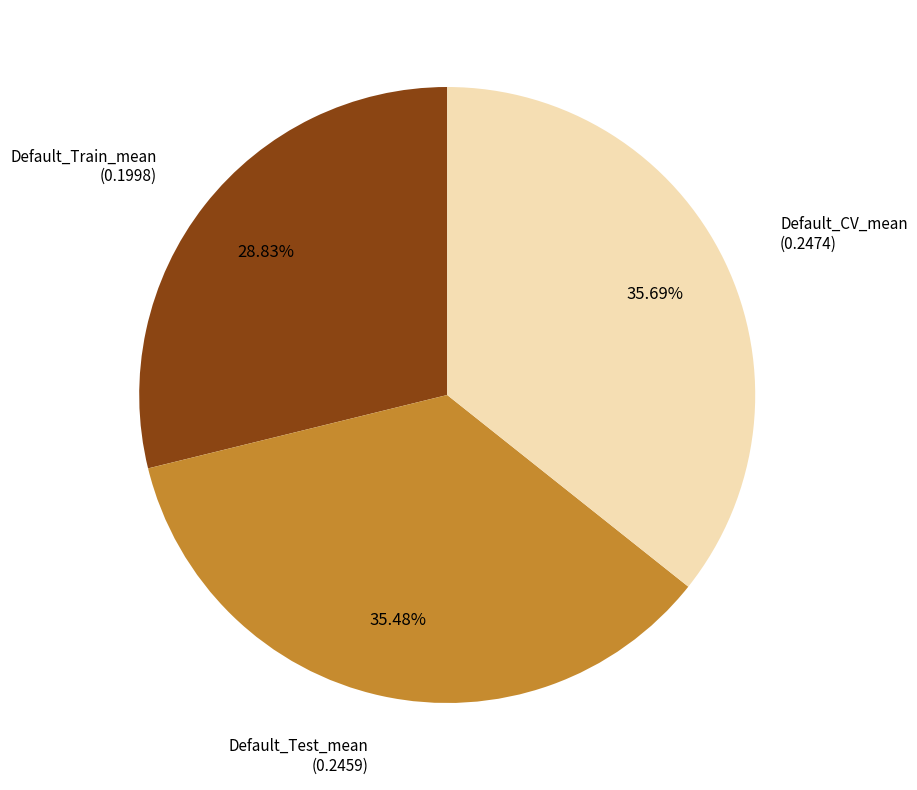

Does any single category account for the majority?

No